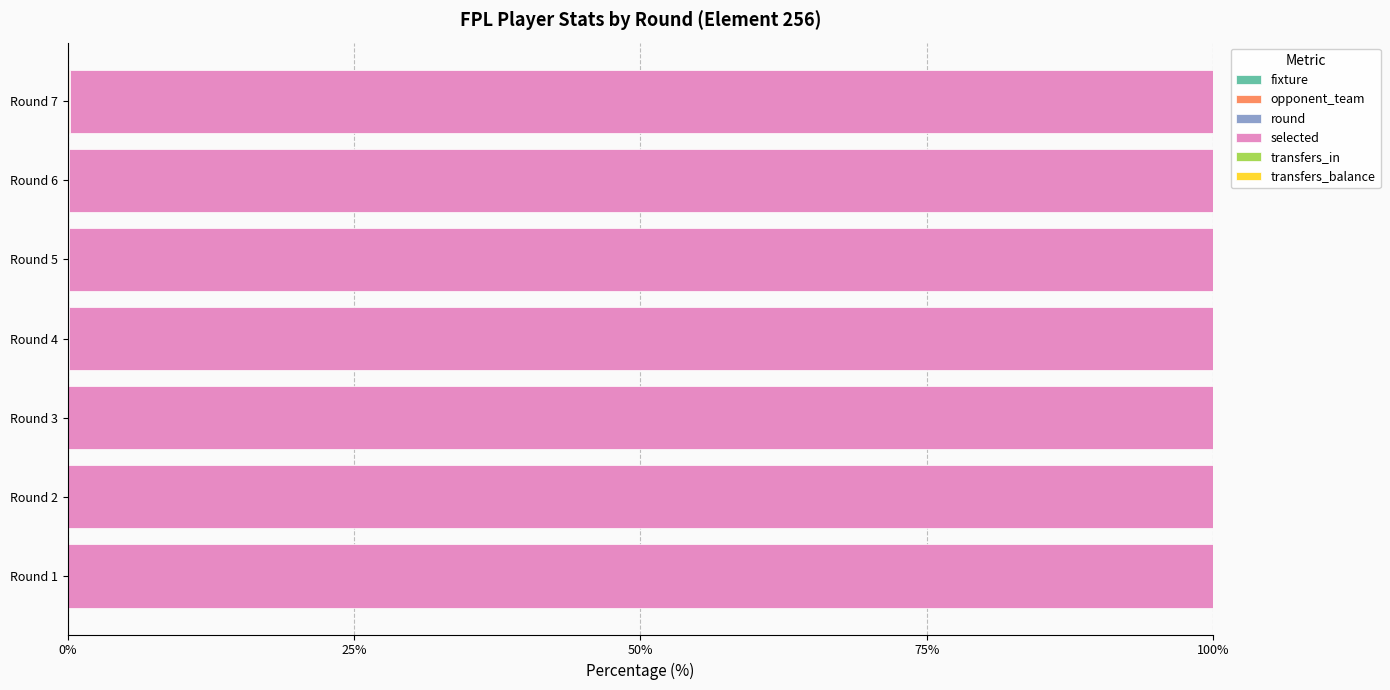

How many groups of bars are there?

7